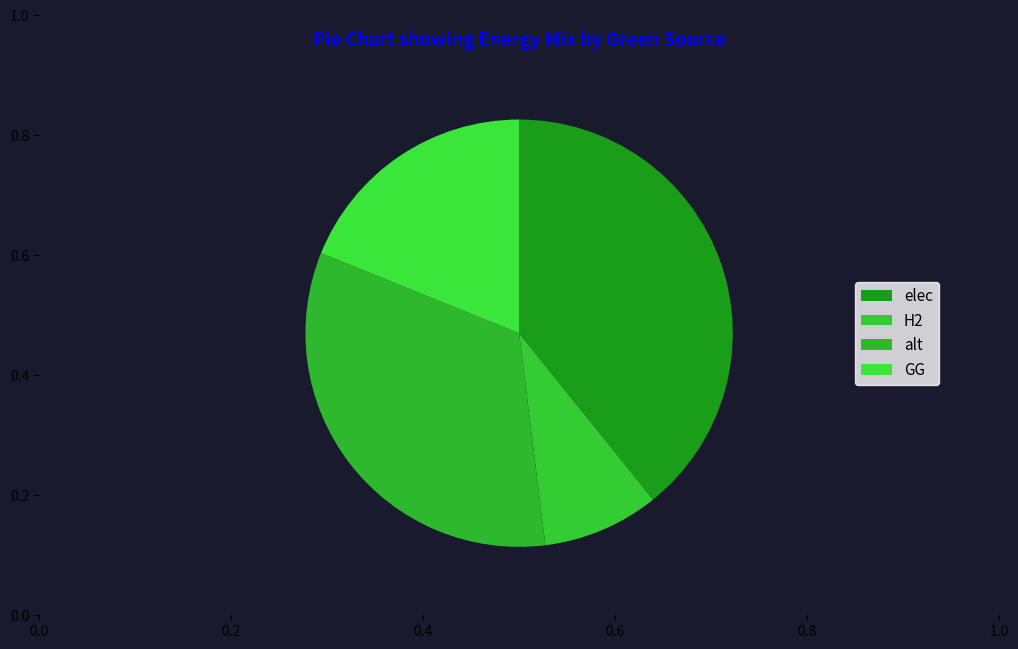

What percentage is NOT represented by H2?

91.2%